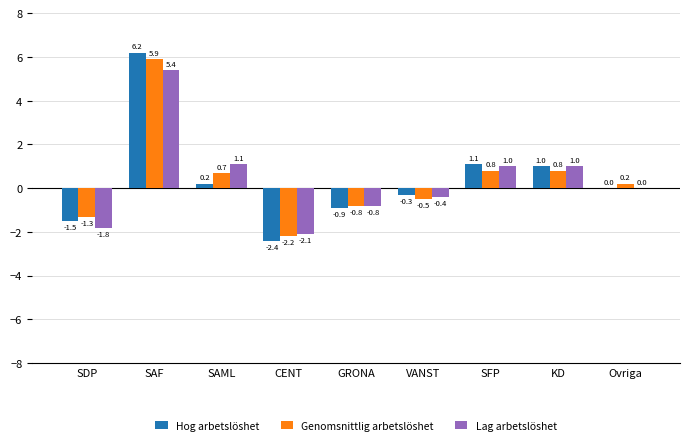

How many groups of bars are there?

9